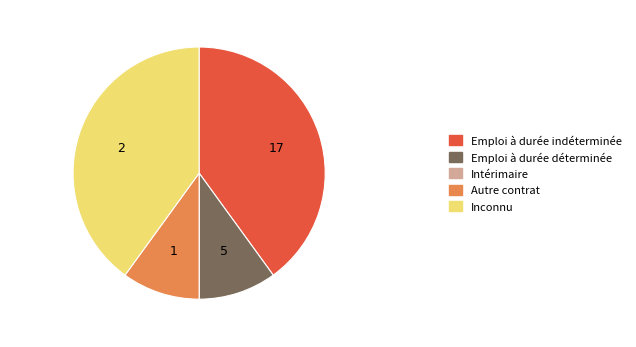

Is it true that Inconnu is 40% of the pie?

True